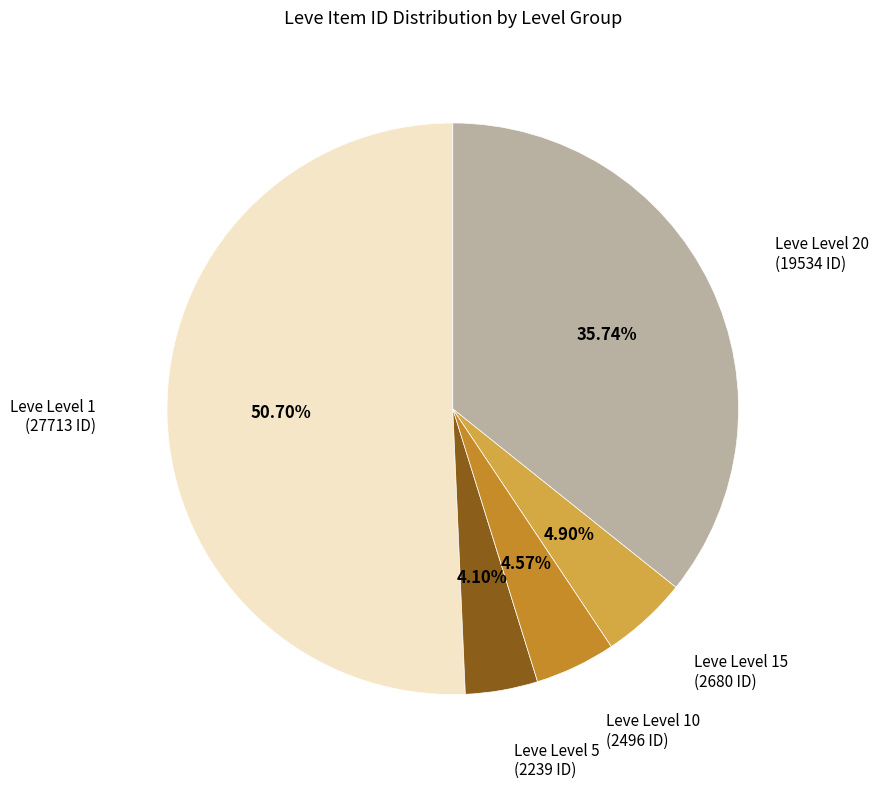

Does any single category account for the majority?

Yes